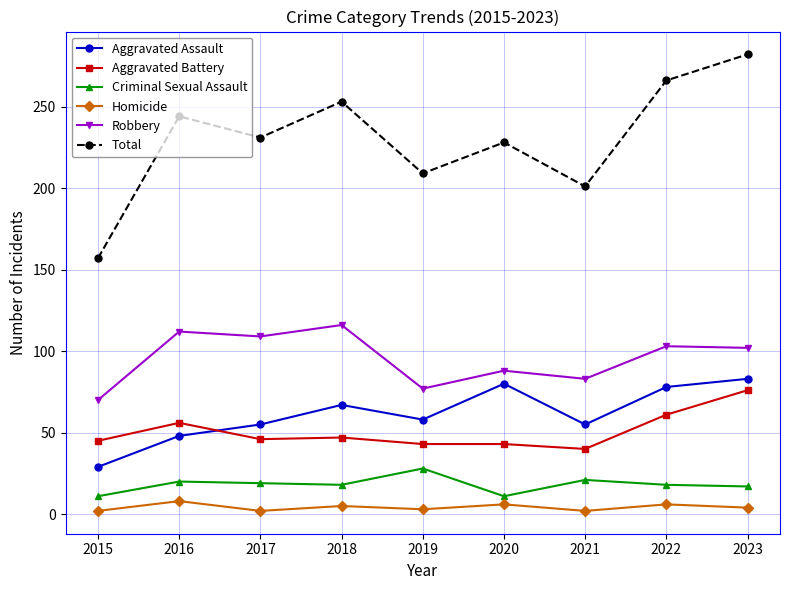

Which series changed the most between 2021 and 2022?

Total